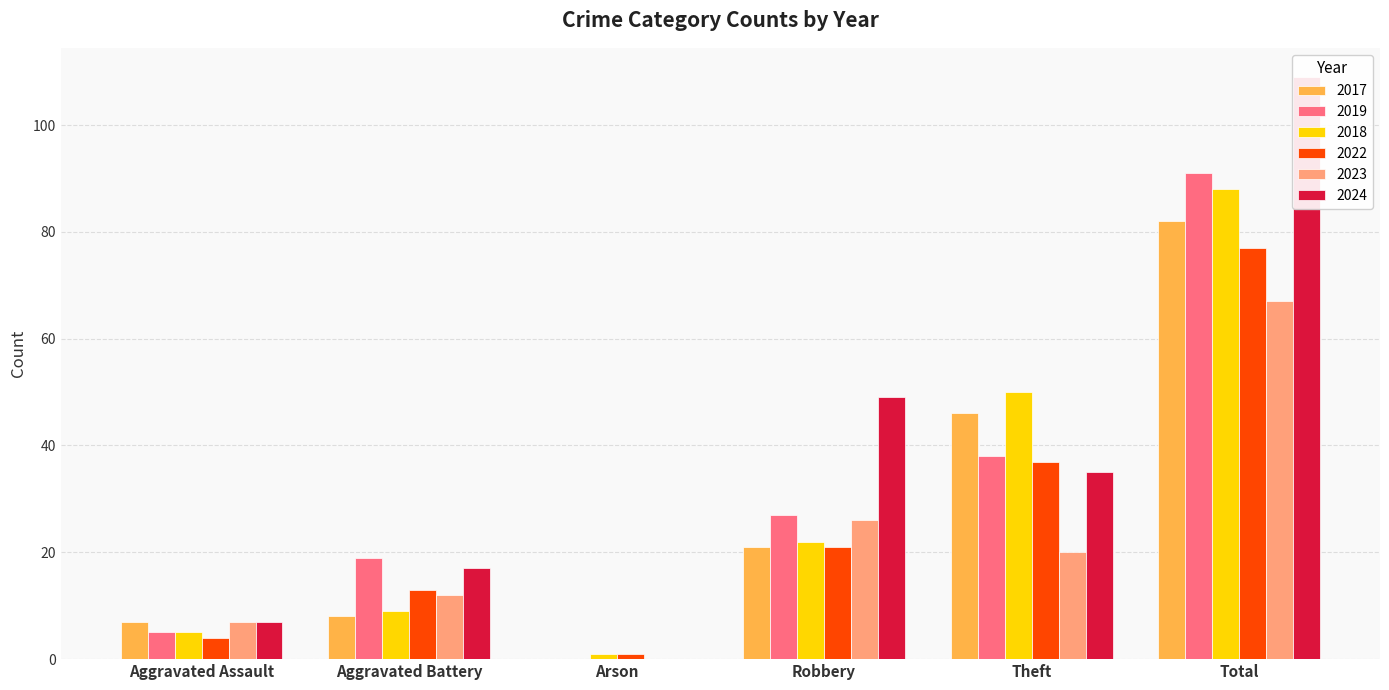

Rank the series by their maximum value, from lowest to highest.

2023, 2022, 2017, 2018, 2019, 2024